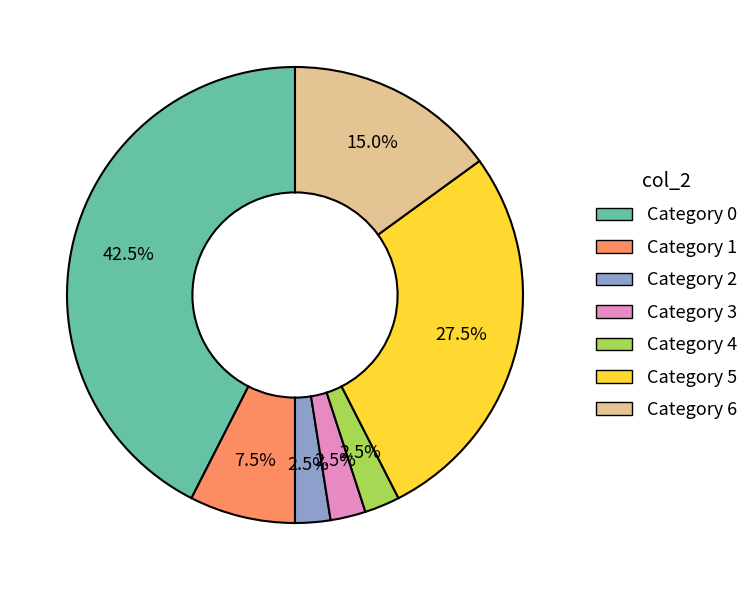

Is there any slice that represents more than half of the pie?

No